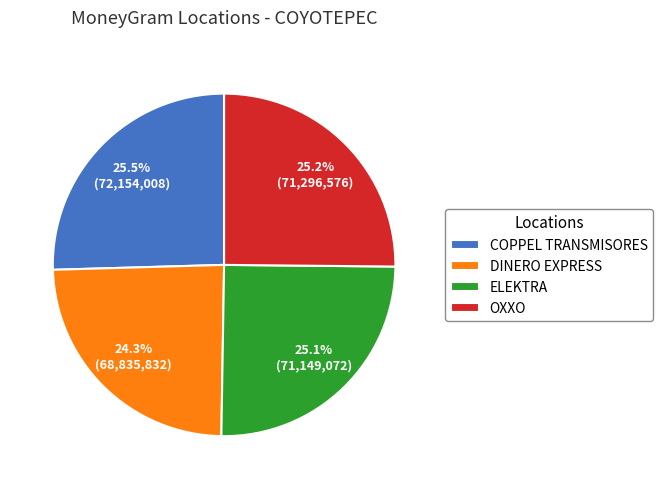

The ELEKTRA slice represents 14% of the pie. True or false?

False